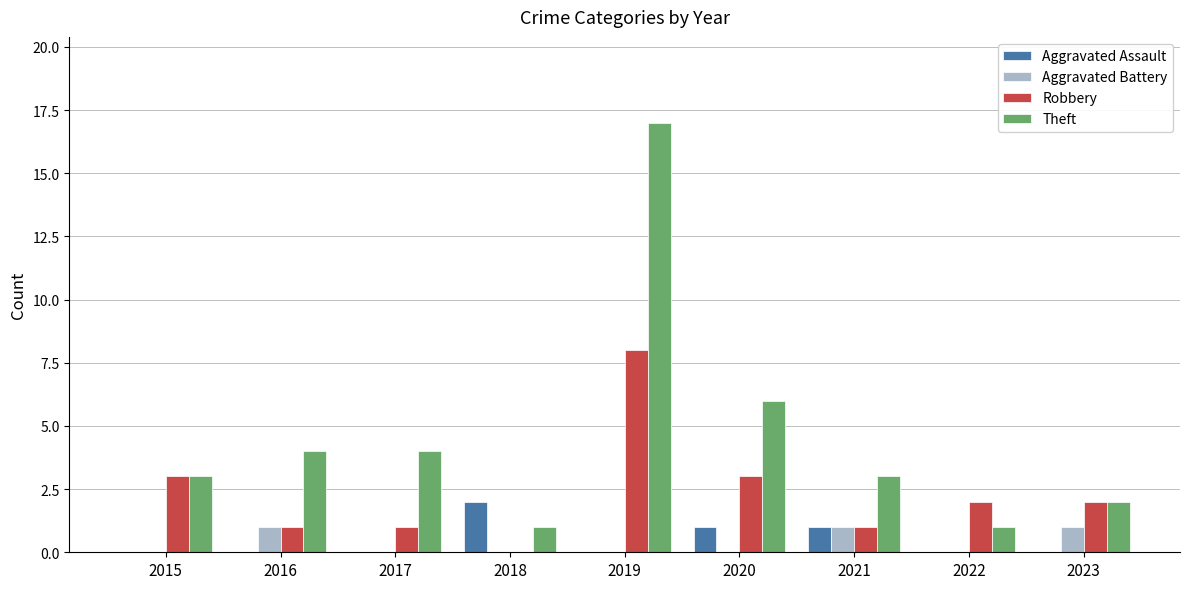

How many categories are shown in the chart?

9